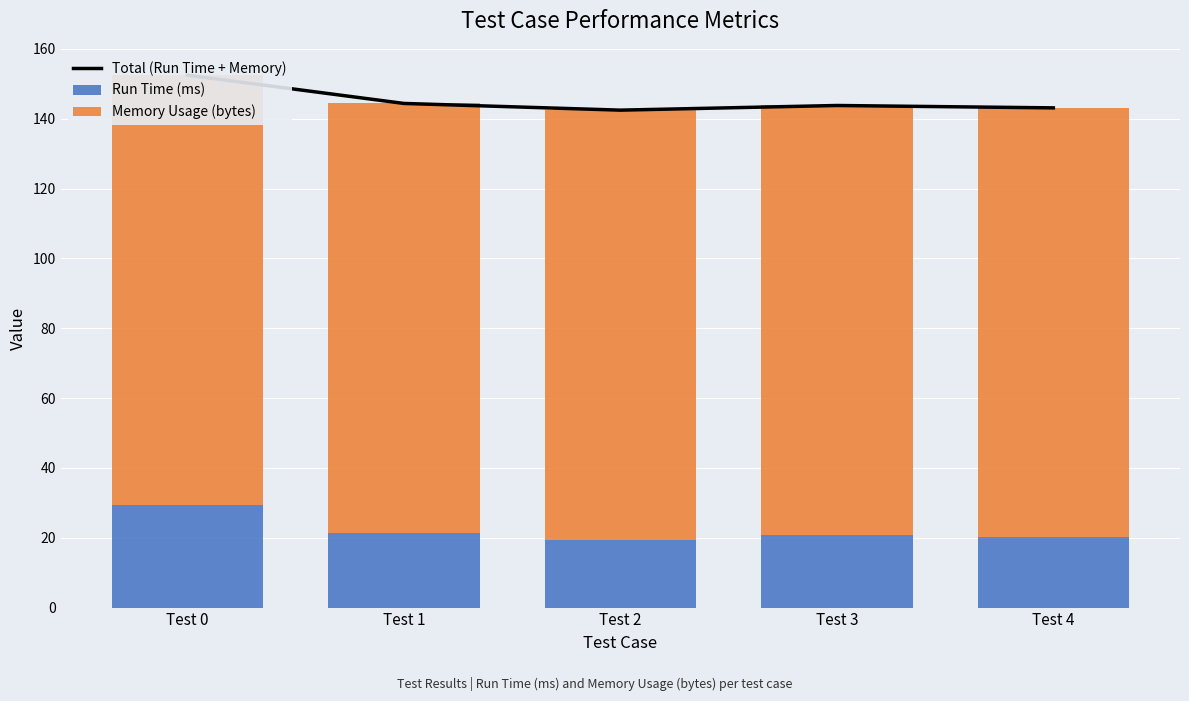

Between Test 1 and Test 4, which is larger?

Test 1